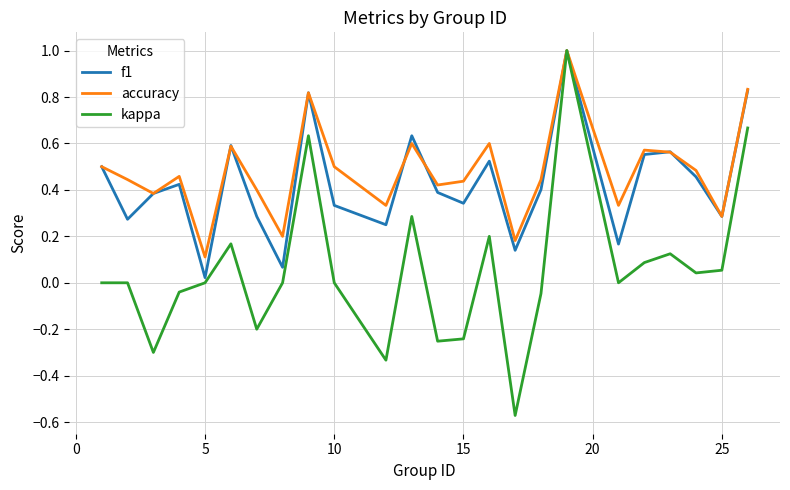

Which series has the widest spread of values?

kappa